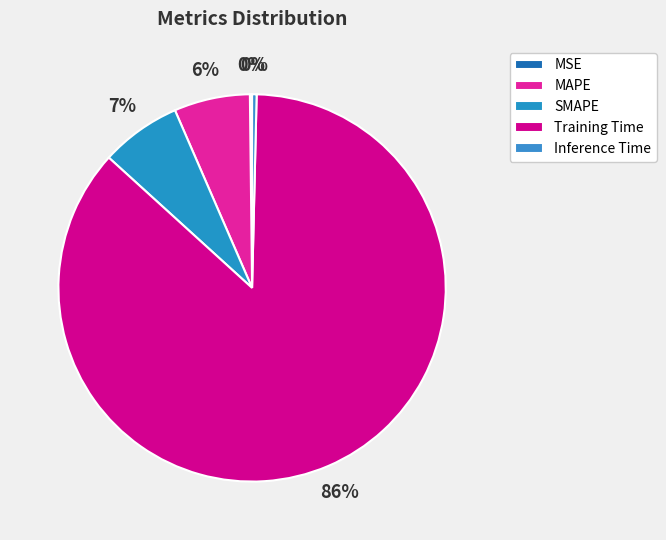

The SMAPE slice represents 1% of the pie. True or false?

False